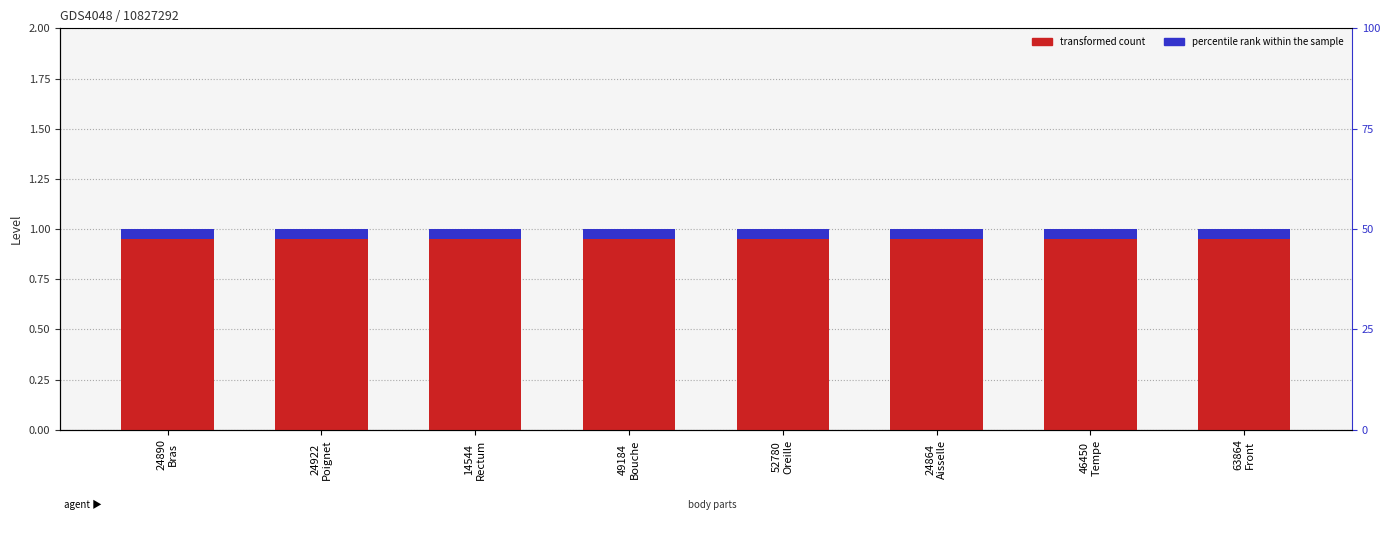

What position from the left is 52780
Oreille?

5